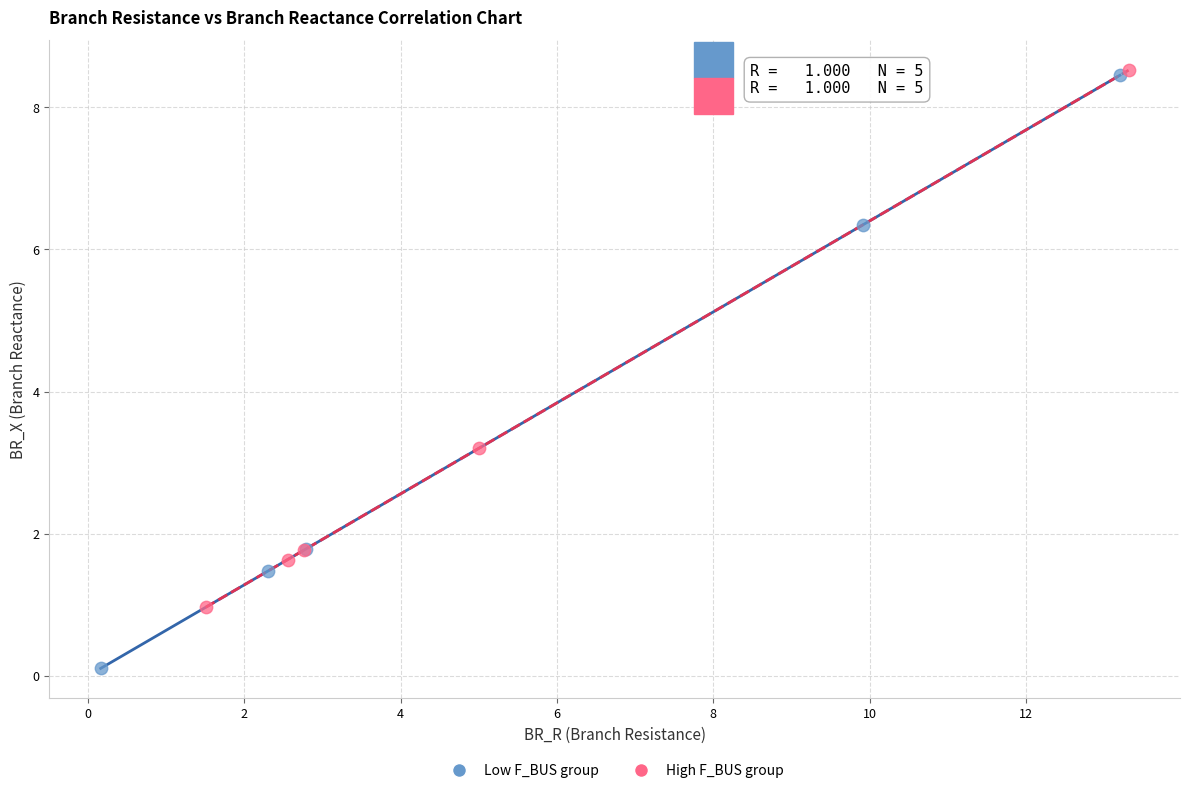

Which series reaches the minimum Y coordinate?

Low F_BUS group